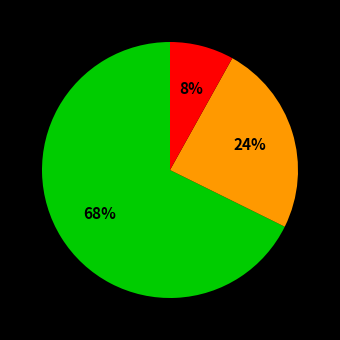

To the nearest percent, what is the difference between the largest and smallest slice percentages?

60%